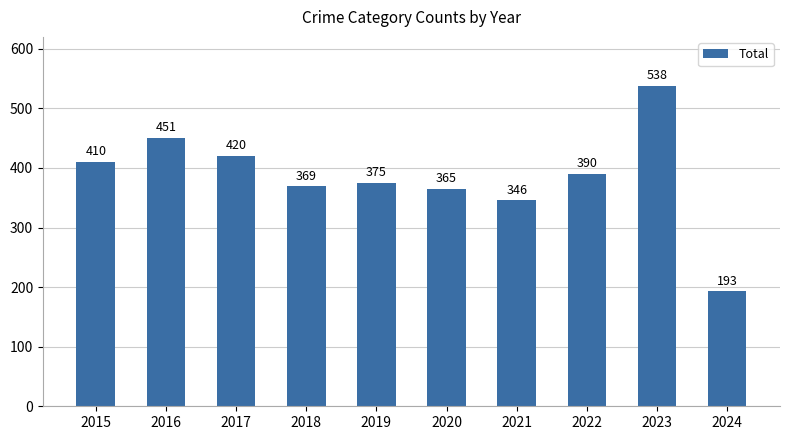

How many categories are shown in the chart?

10